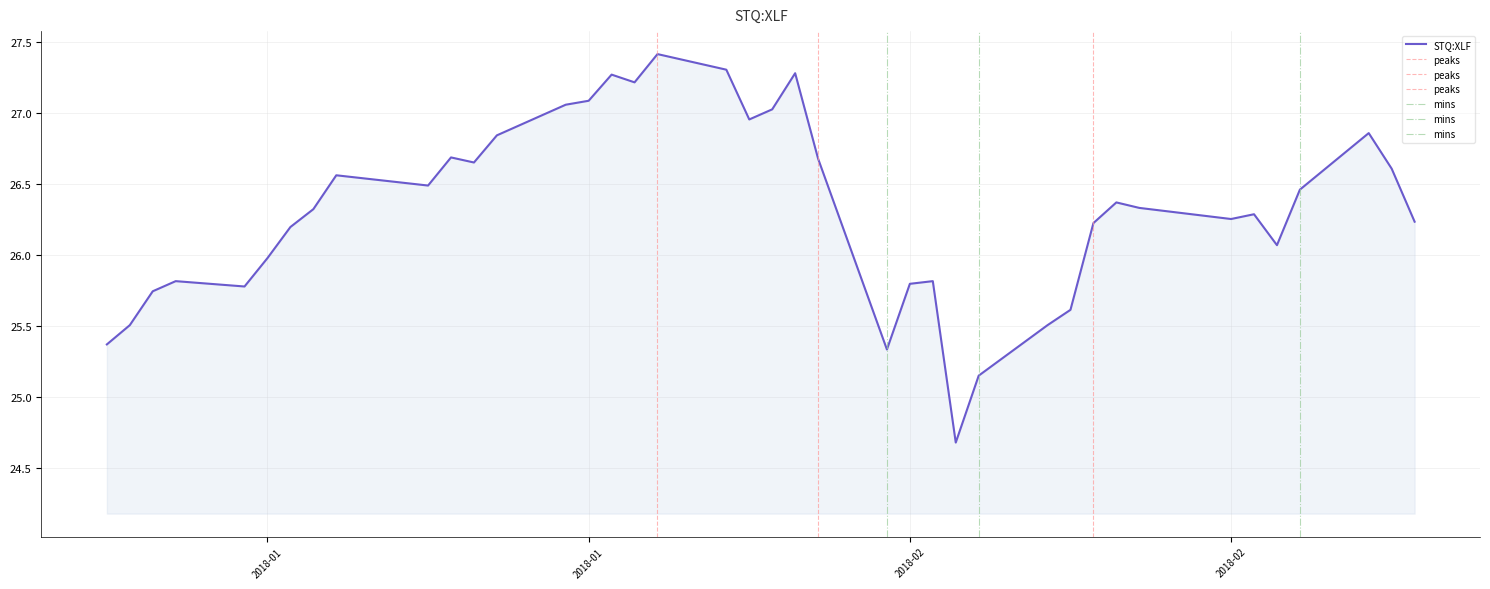

Approximately how many times larger is the value at 2018-02-06 compared to 2018-01-17?

1.0